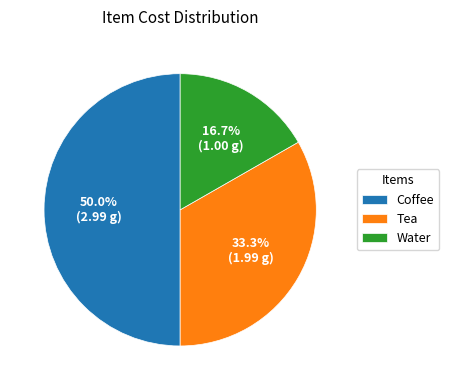

To the nearest percent, what is the difference between the Coffee and Water slice percentages?

33%